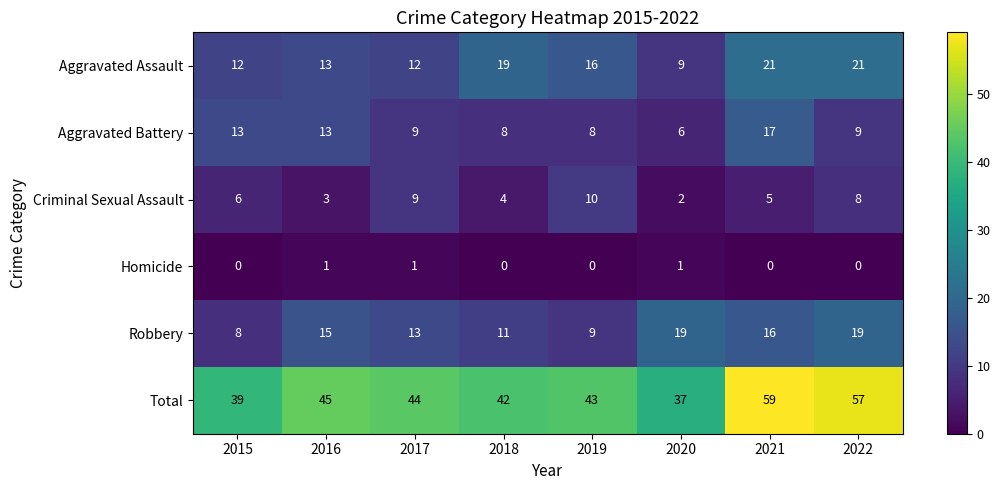

Where is Total nearest to the value 48?

2016